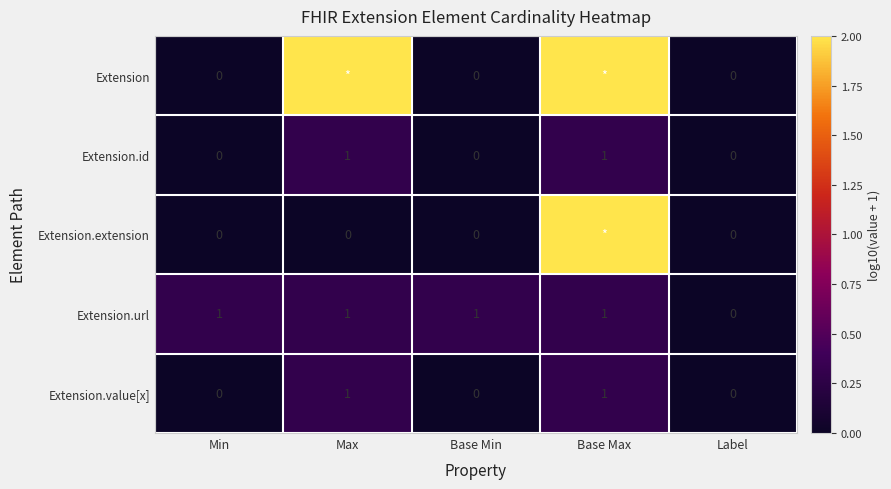

True or false: Extension.url has a value of 1 at Label.

False